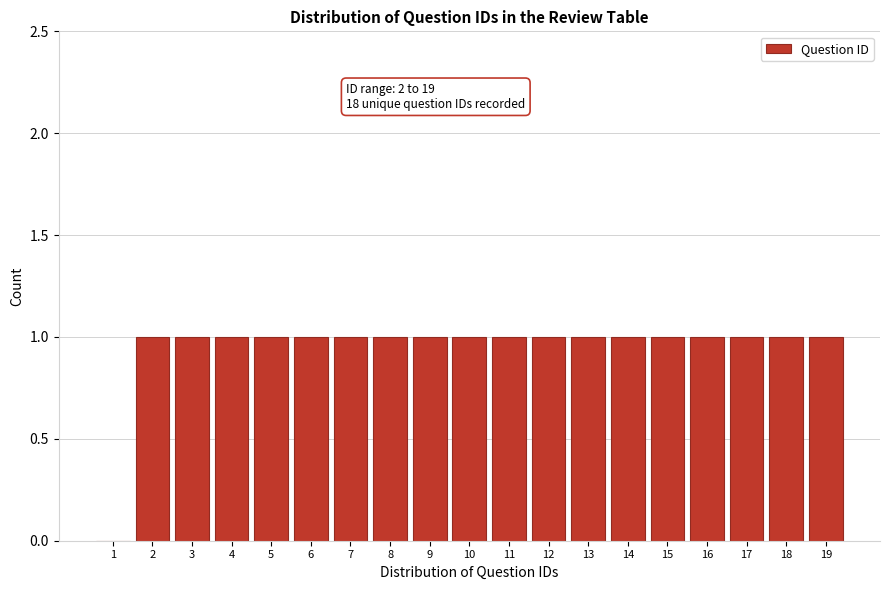

Reading left to right, extract all data points from this chart.

1=0	2=1	3=1	4=1	5=1	6=1	7=1	8=1	9=1	10=1	11=1	12=1	13=1	14=1	15=1	16=1	17=1	18=1	19=1